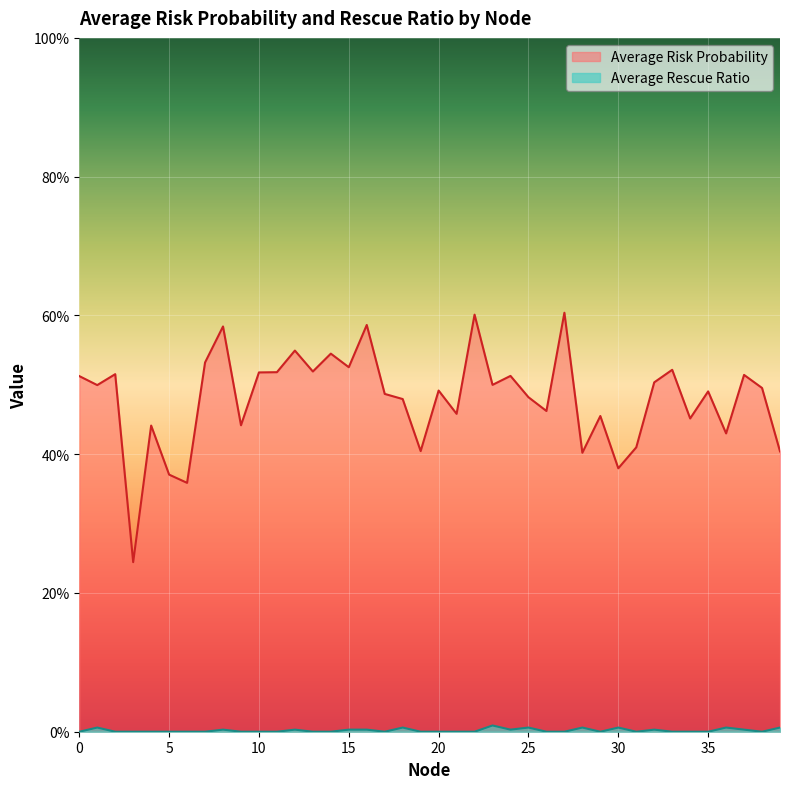

Which series has the largest total across all categories?

Average Risk Probability